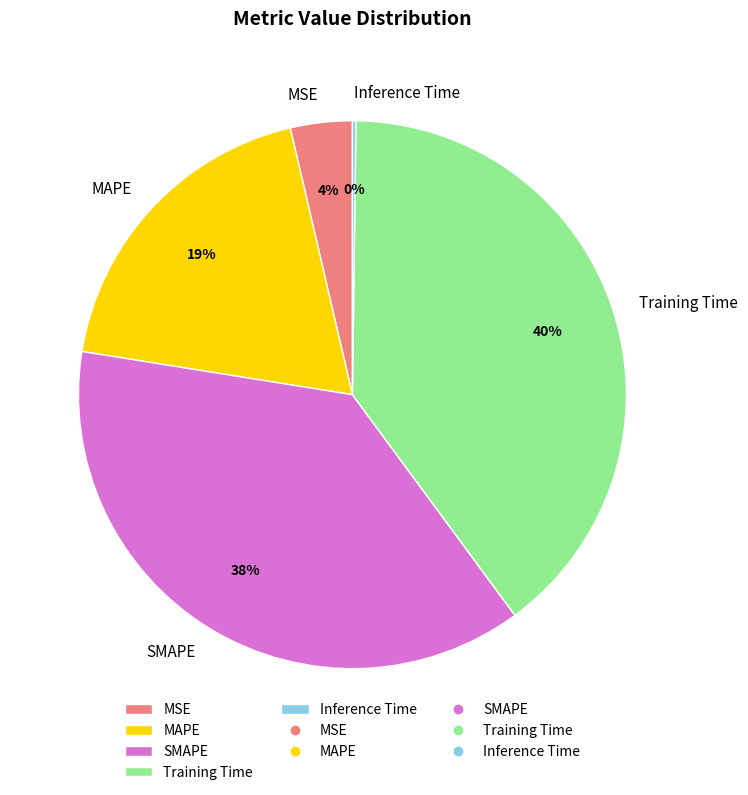

What percentage is the SMAPE slice, to the nearest percent?

38%